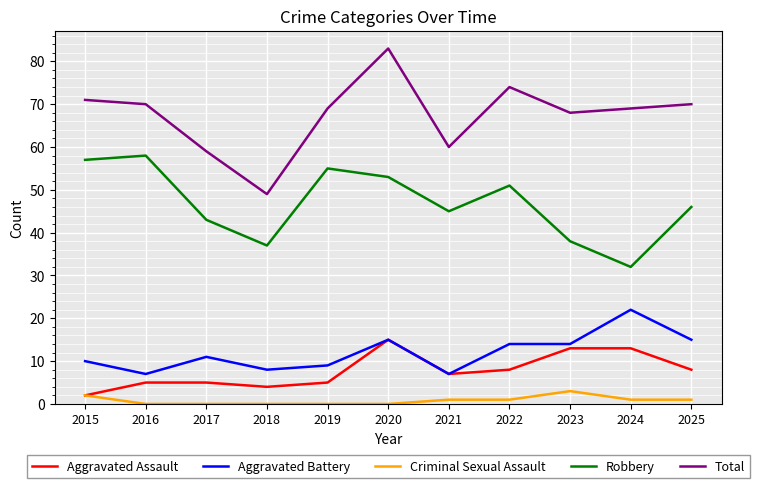

True or false: Criminal Sexual Assault and Total intersect in this chart.

False